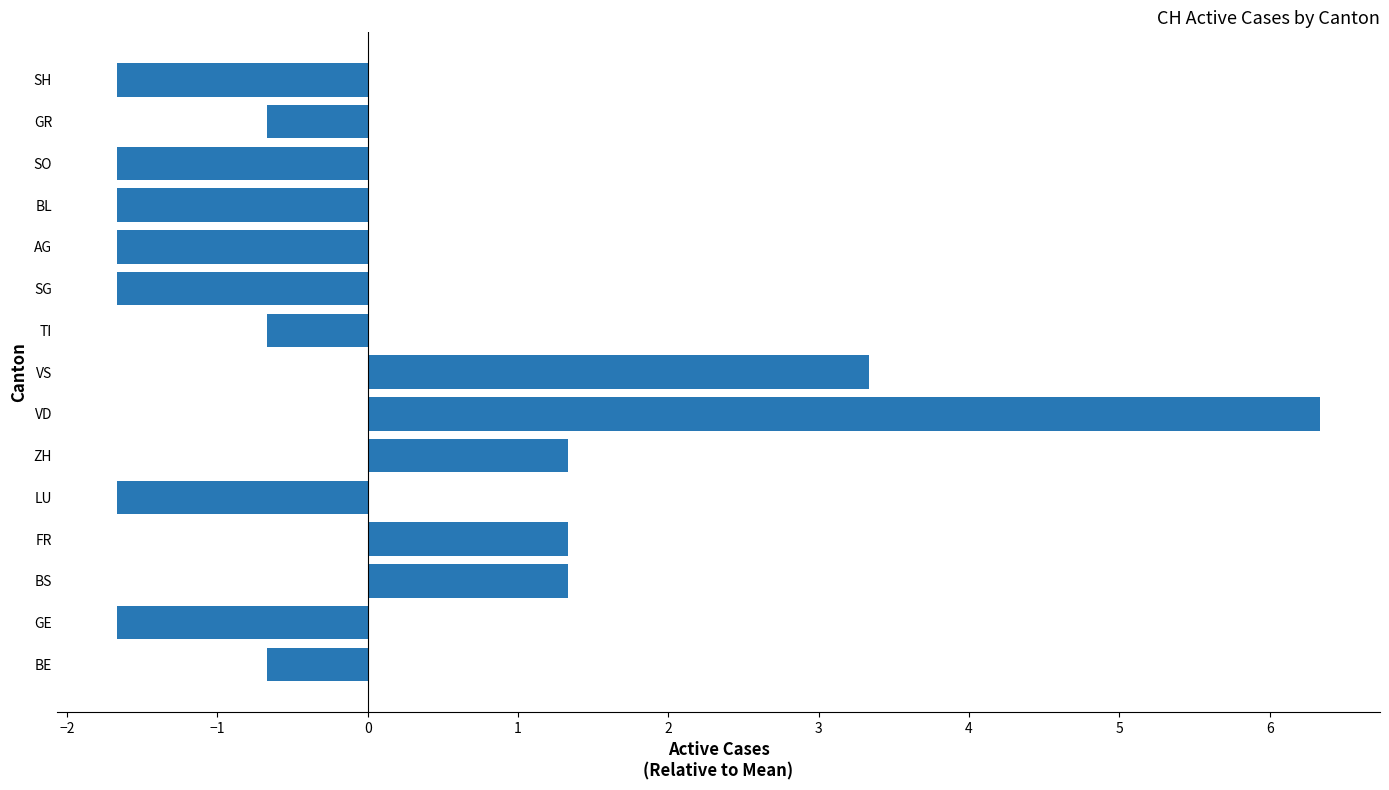

Which category has the highest value across all series?

VD